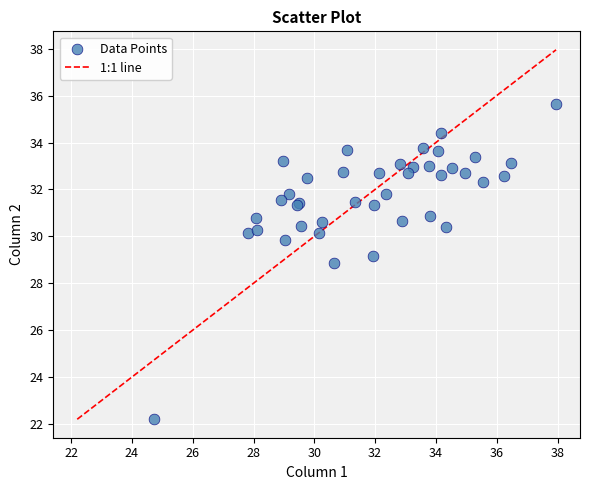

What Y value in the scatter plot is closest to 28?

28.9